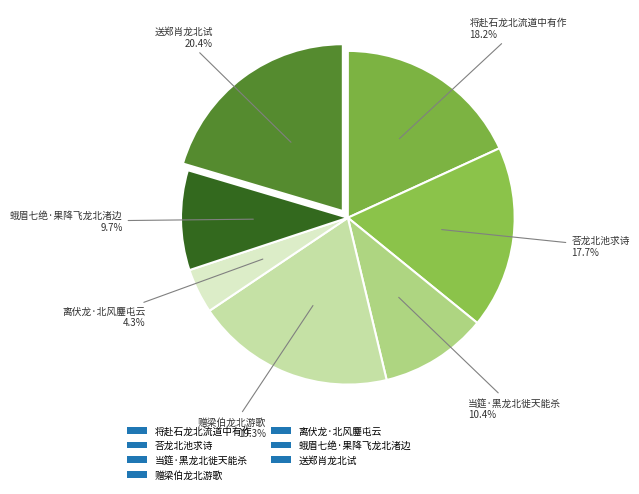

To the nearest percent, what is the average slice percentage?

14%